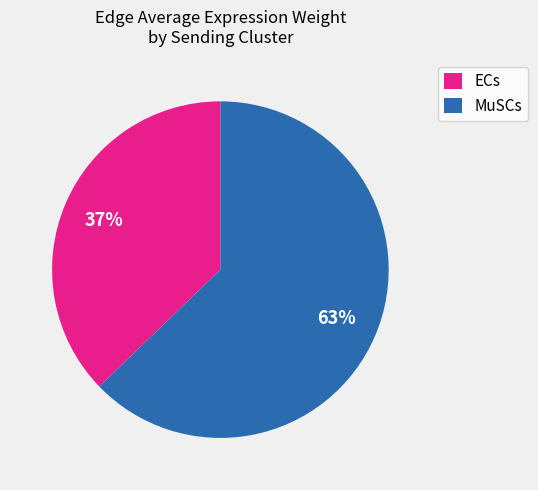

To the nearest percent, what is the average slice percentage?

50%